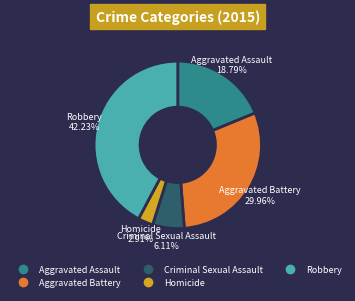

Between Robbery and Criminal Sexual Assault, which is larger?

Robbery